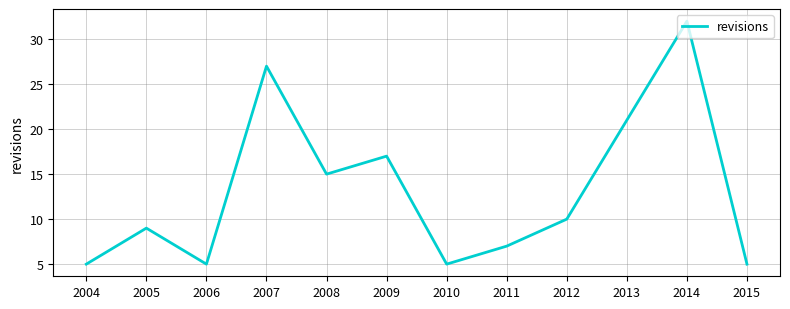

What is the difference between the values at 2008 and 2015?

10